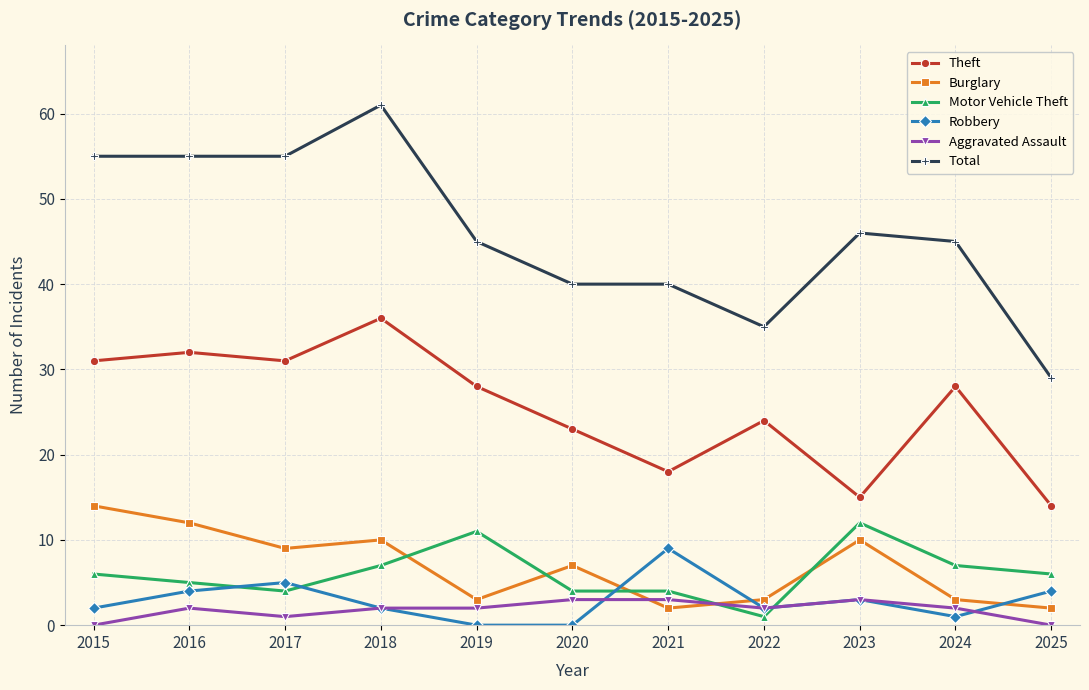

How many categories are shown in the chart?

11